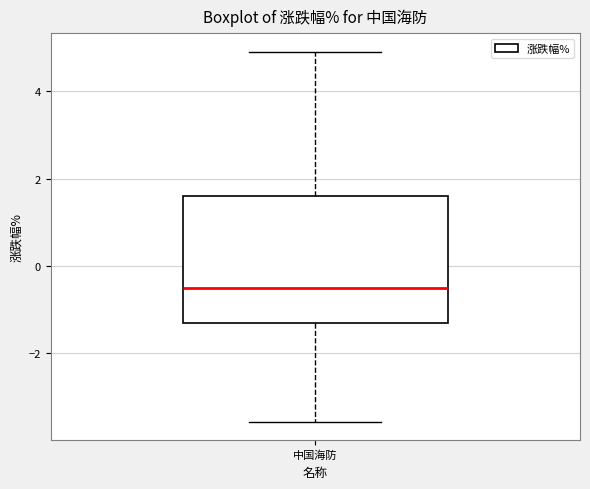

Transcribe this box plot: give where the median line is, the range the box spans, and where the two whiskers end, as read against the y-axis. The values are not printed on the chart, so give them approximately, as read against the axis.

median -0.6, box -1.4 to 1.6, whiskers -3.6 to 5.0